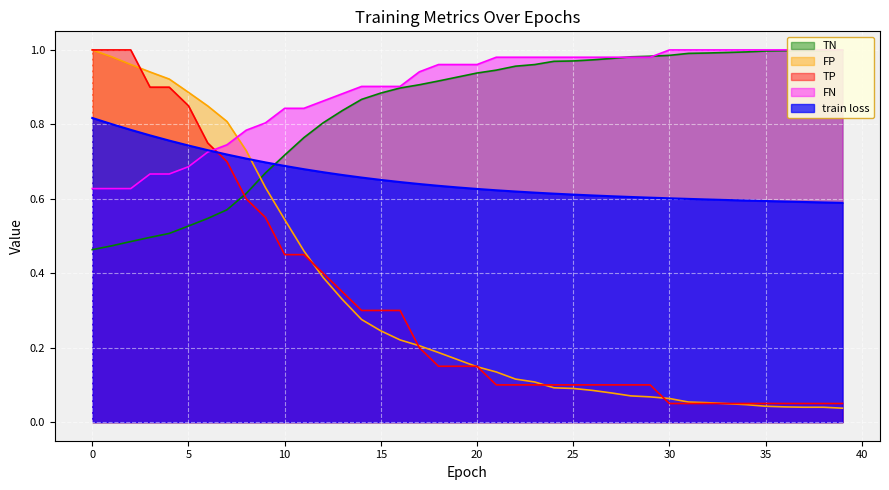

The value of train loss at 19 is 0.6. True or false?

True